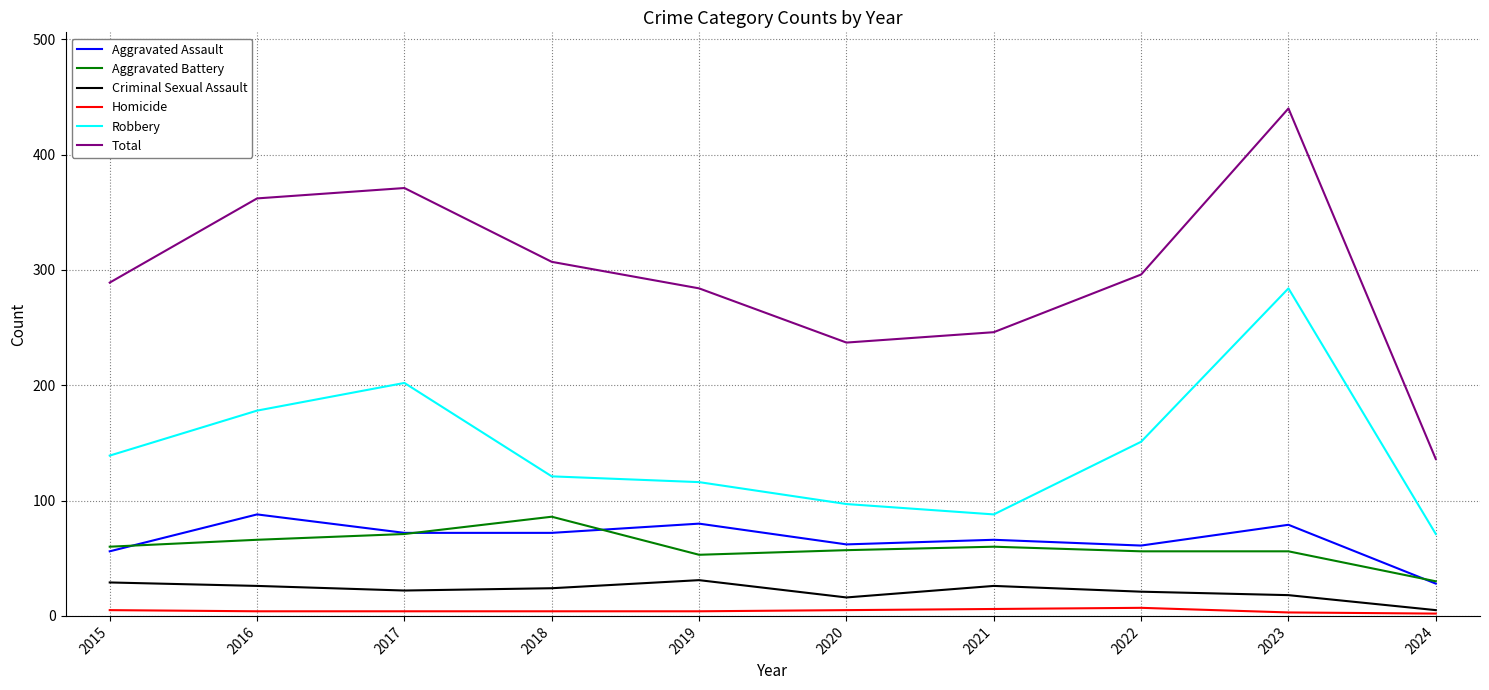

True or false: Total and Aggravated Assault cross at least once.

False